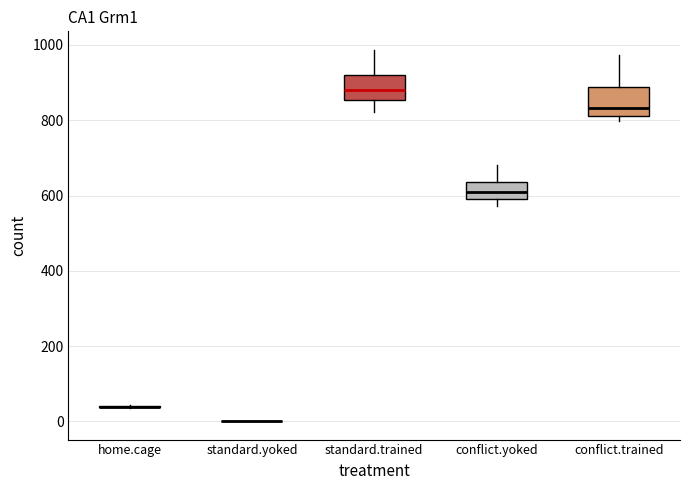

Reading left to right, read every box against the y-axis: the position of its median line, the range the box covers, and the ends of its whiskers. The values are not printed on the chart, so give them approximately, as read against the axis.

home.cage: box collapsed to a line at 40, whiskers 40 to 40
standard.yoked: box collapsed to a line at 0, whiskers 0 to 0
standard.trained: median 880, box 860 to 920, whiskers 820 to 980
conflict.yoked: median 620, box 600 to 640, whiskers 580 to 680
conflict.trained: median 840, box 820 to 880, whiskers 800 to 980